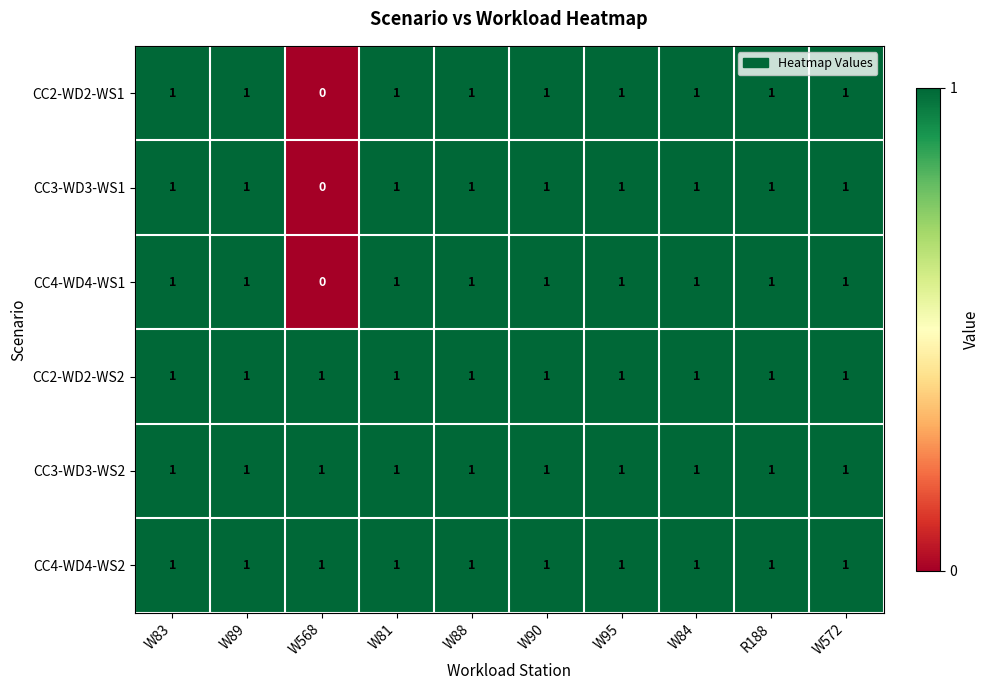

At which category does the chart reach its minimum across all series?

W568